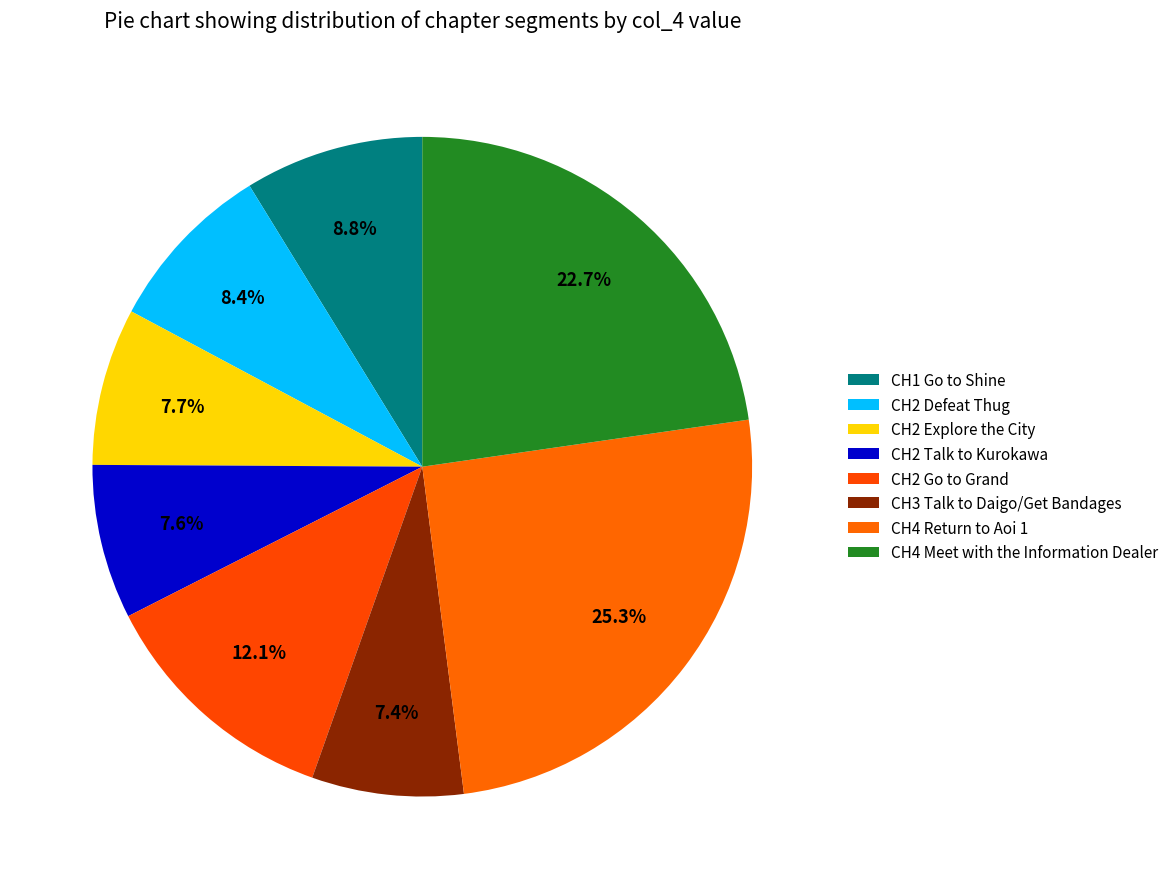

What is the change in value from CH2 Go to Grand to CH4 Meet with the Information Dealer?

+150